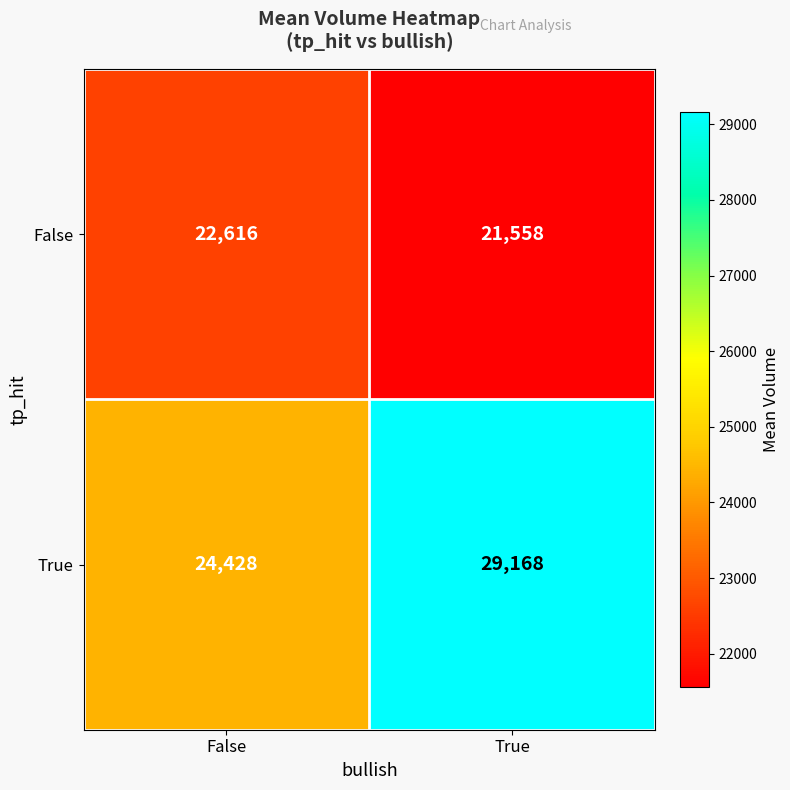

What is the difference between the maximum and minimum values in the False series?

1058